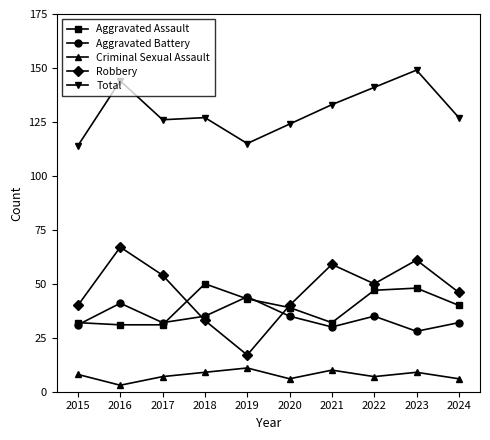

Reading left to right, extract all data points from this chart.

Aggravated Assault: 2015=32	2016=31	2017=31	2018=50	2019=43	2020=39	2021=32	2022=47	2023=48	2024=40
Aggravated Battery: 2015=31	2016=41	2017=32	2018=35	2019=44	2020=35	2021=30	2022=35	2023=28	2024=32
Criminal Sexual Assault: 2015=8	2016=3	2017=7	2018=9	2019=11	2020=6	2021=10	2022=7	2023=9	2024=6
Robbery: 2015=40	2016=67	2017=54	2018=33	2019=17	2020=40	2021=59	2022=50	2023=61	2024=46
Total: 2015=114	2016=144	2017=126	2018=127	2019=115	2020=124	2021=133	2022=141	2023=149	2024=127